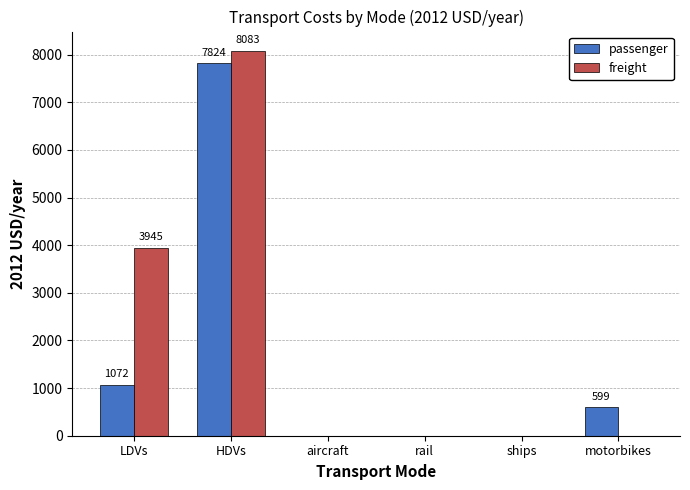

What is the sum of all passenger values?

9494.6